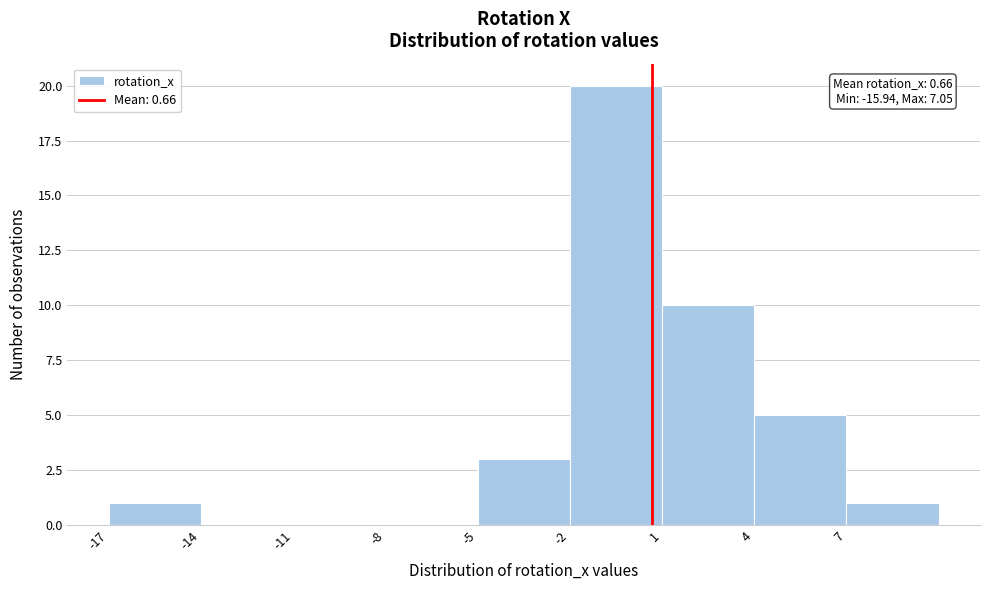

Which range on the x-axis has the tallest bar?

-2 to 1